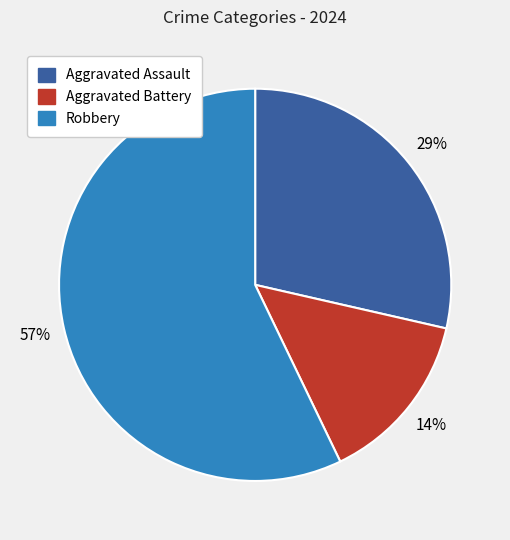

How many slices are in this pie chart?

3